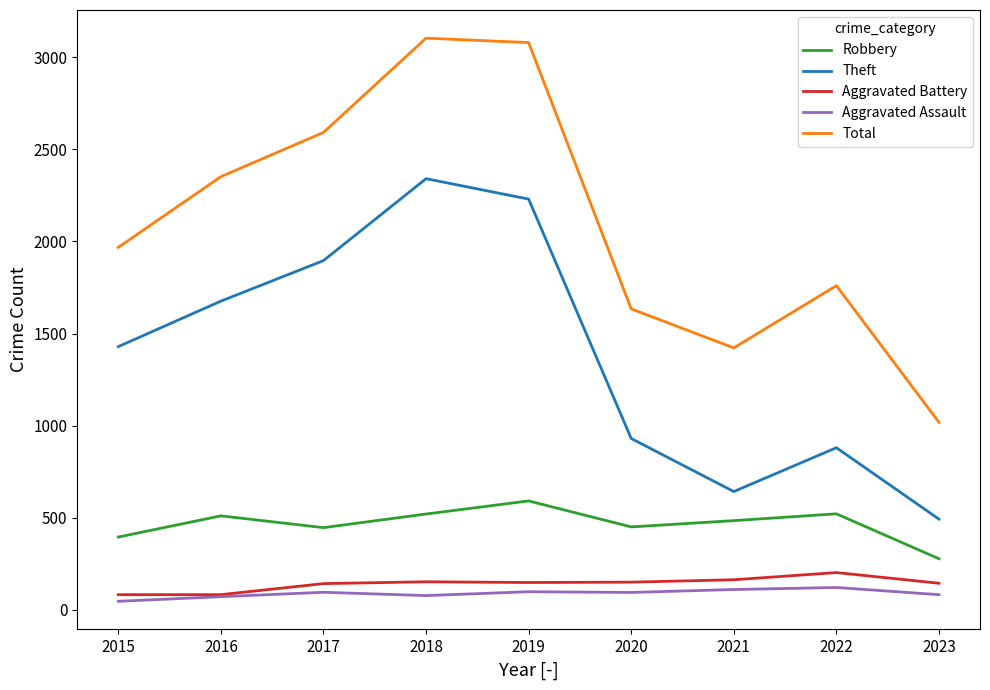

True or false: Theft has more than 2 points higher than both neighbors.

False